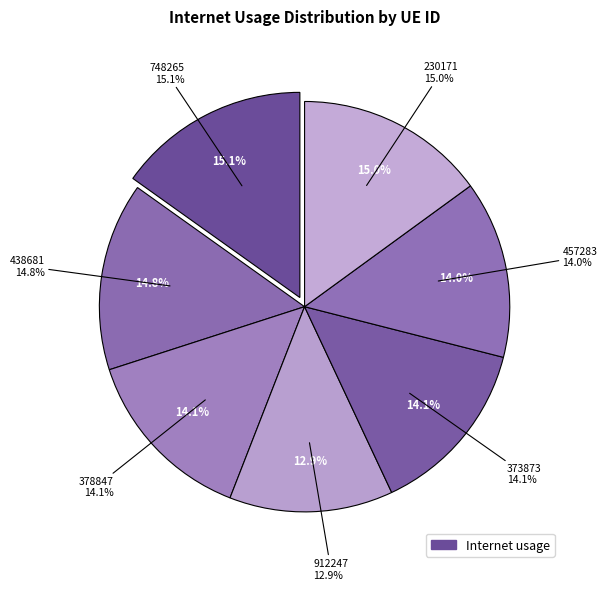

Does any single category account for the majority?

No